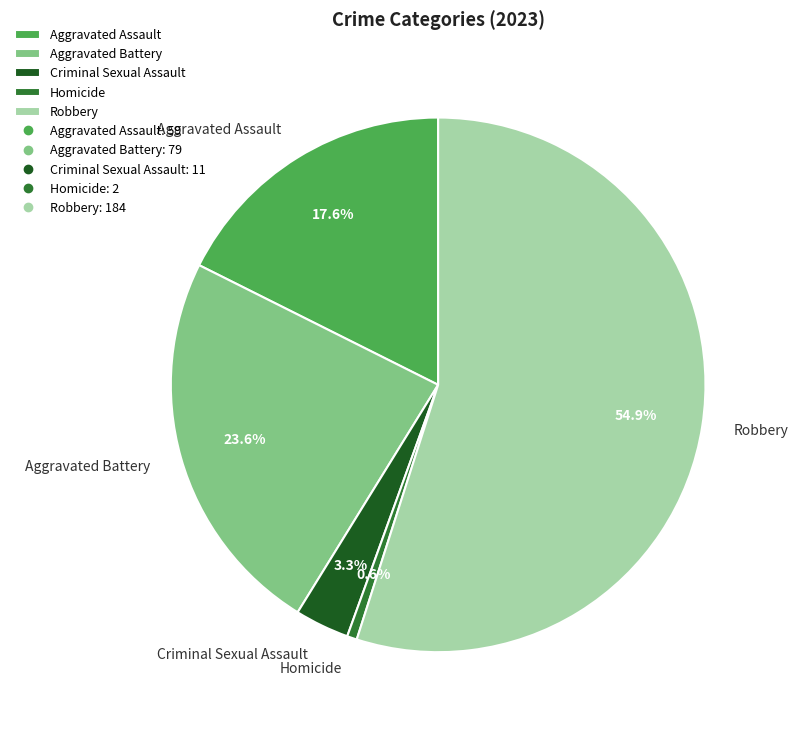

What is the majority slice?

Robbery